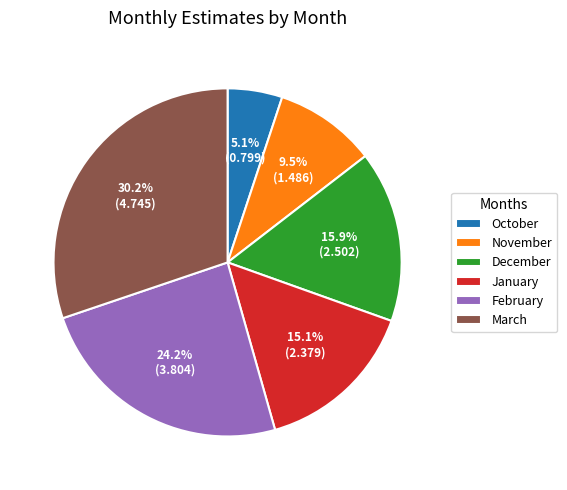

What portion of the pie excludes January?

84.9%